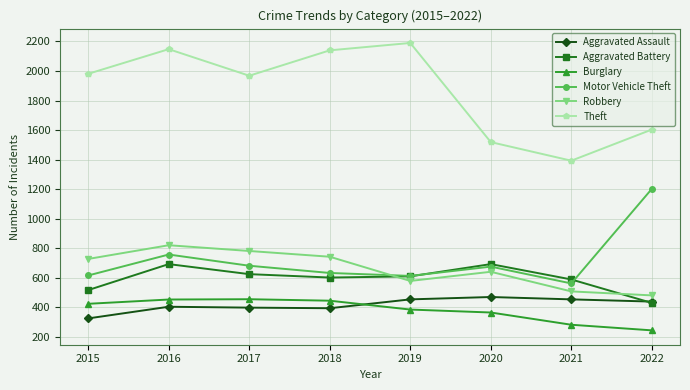

At how many categories does at least one series exceed 1494?

7